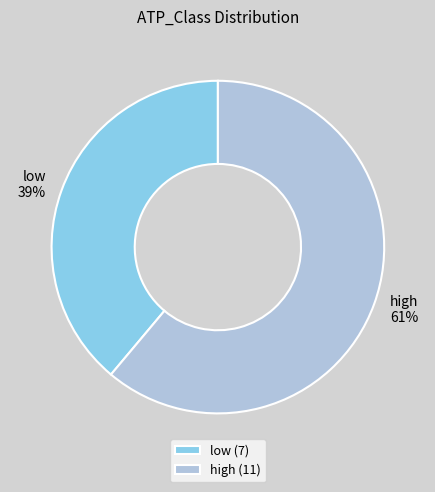

To the nearest percent, what percentage of the pie is low?

39%